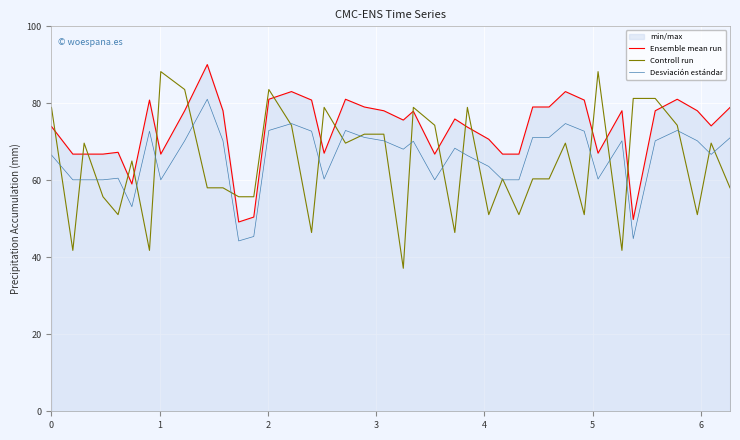

How many series are shown in this chart?

3